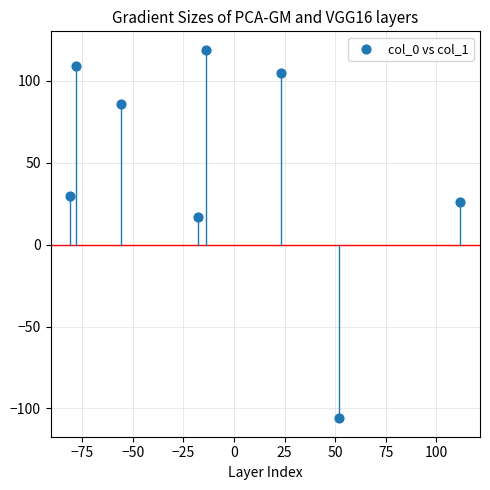

What Y value in the scatter plot is closest to 6?

17